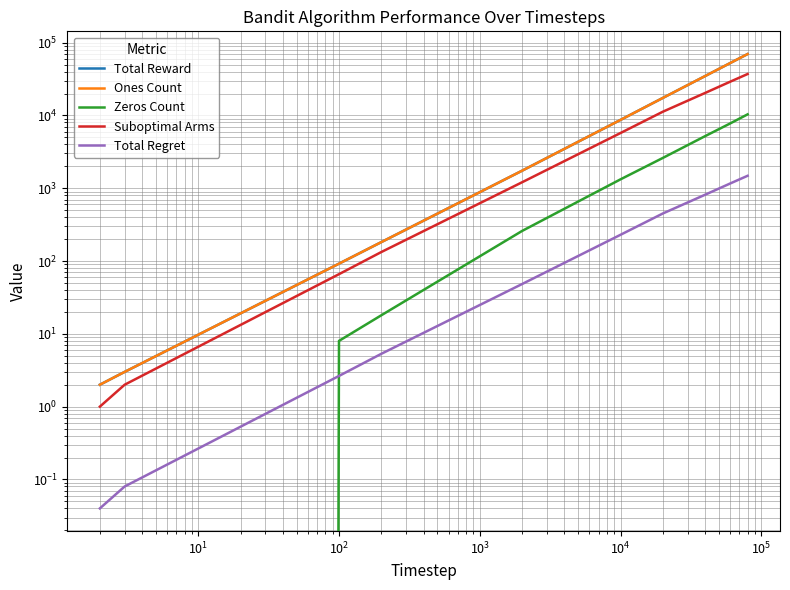

What is the average value of the Ones Count series?

18479.7